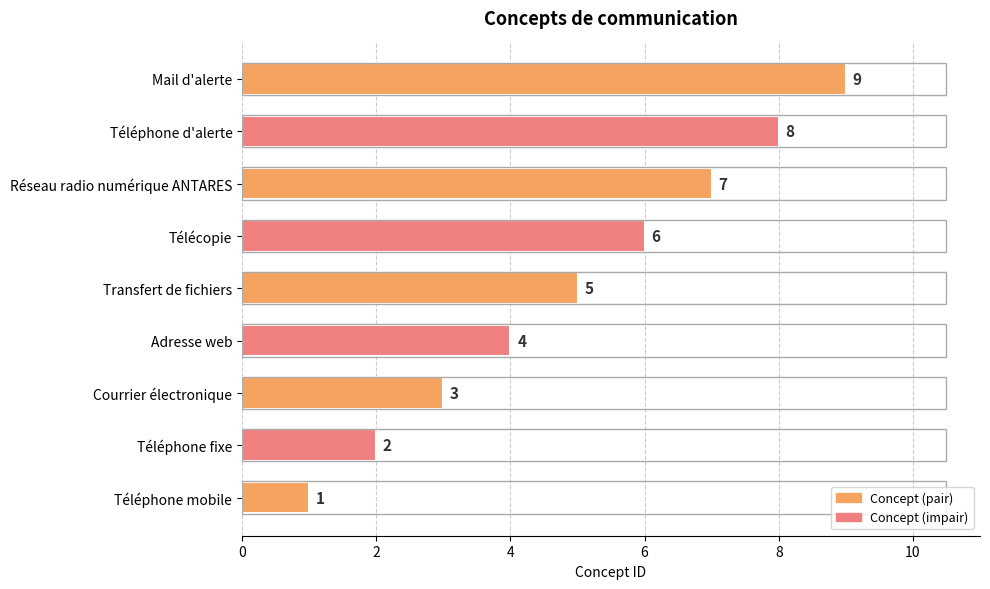

True or false: the data shows 6 at Mail d'alerte.

False